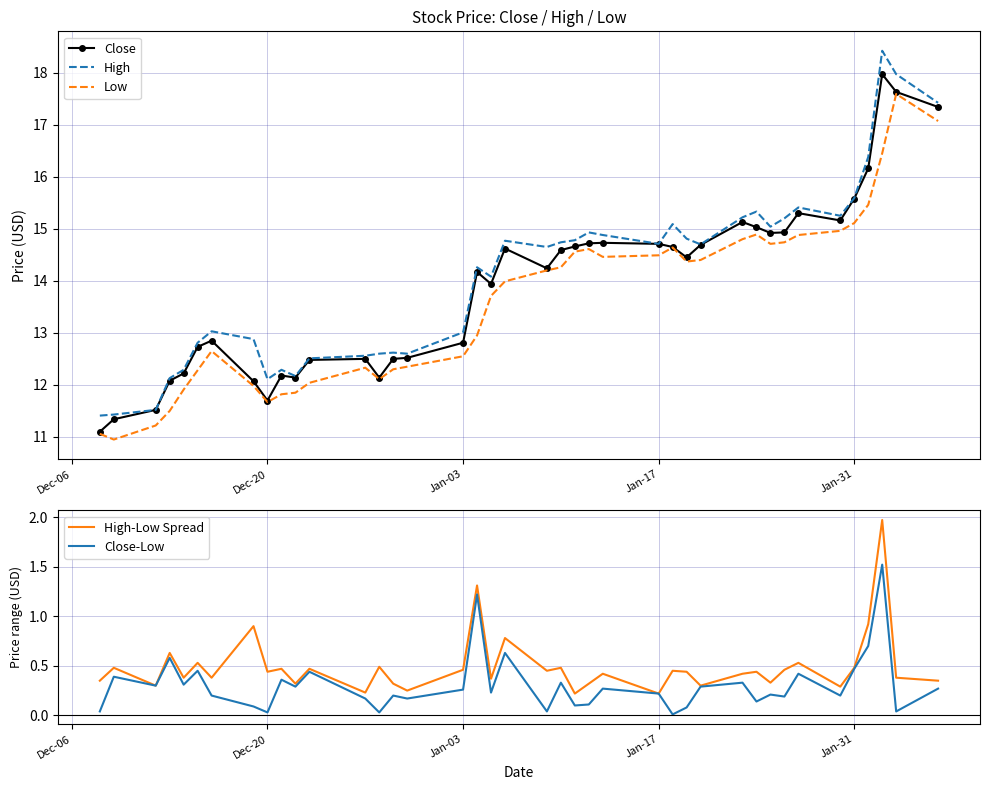

True or false: Low and High intersect in this chart.

False